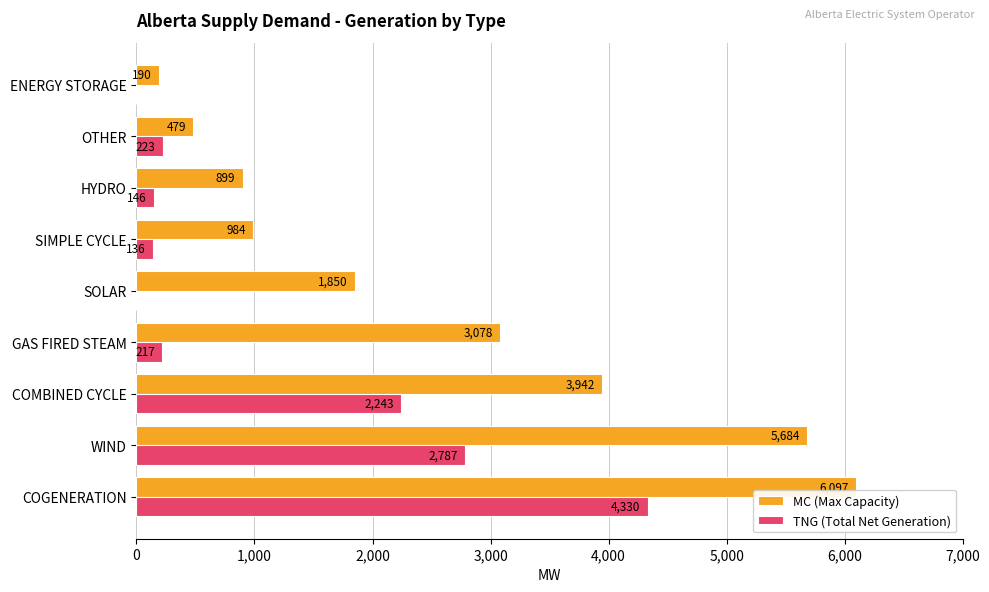

Which series changed the most between WIND and HYDRO?

MC (Max Capacity)